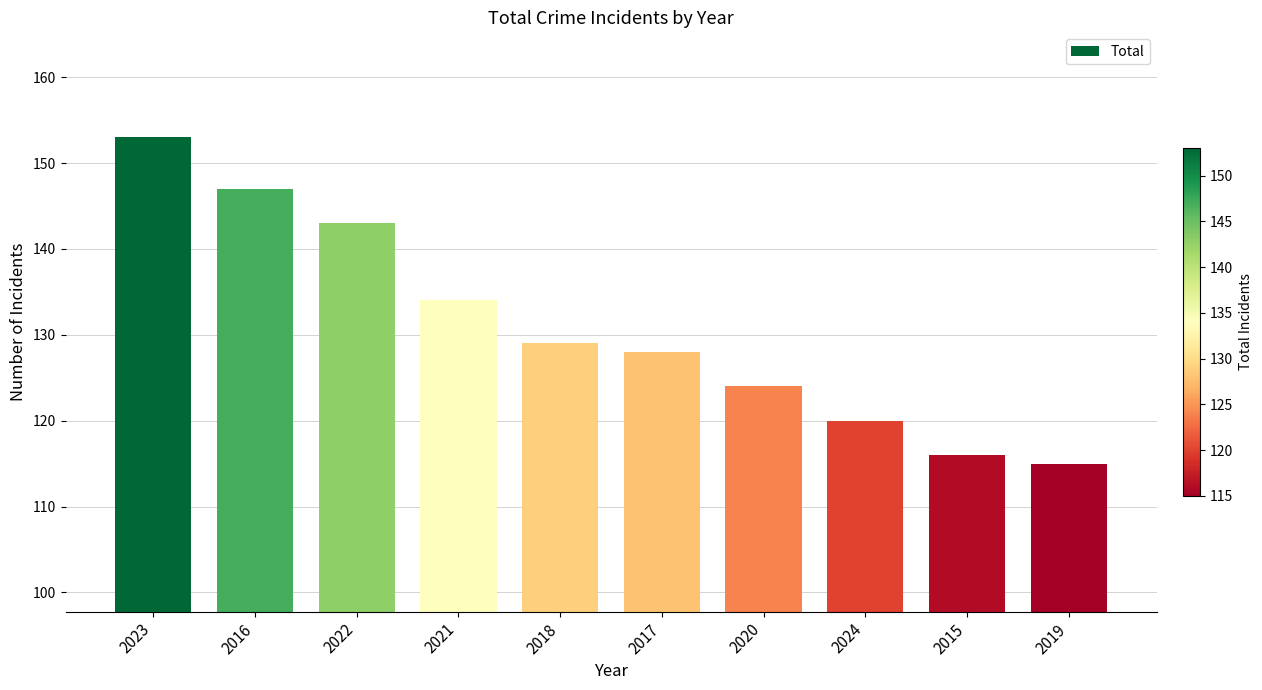

Reading left to right, extract all data points from this chart.

2023=153	2016=147	2022=143	2021=134	2018=129	2017=128	2020=124	2024=120	2015=116	2019=115